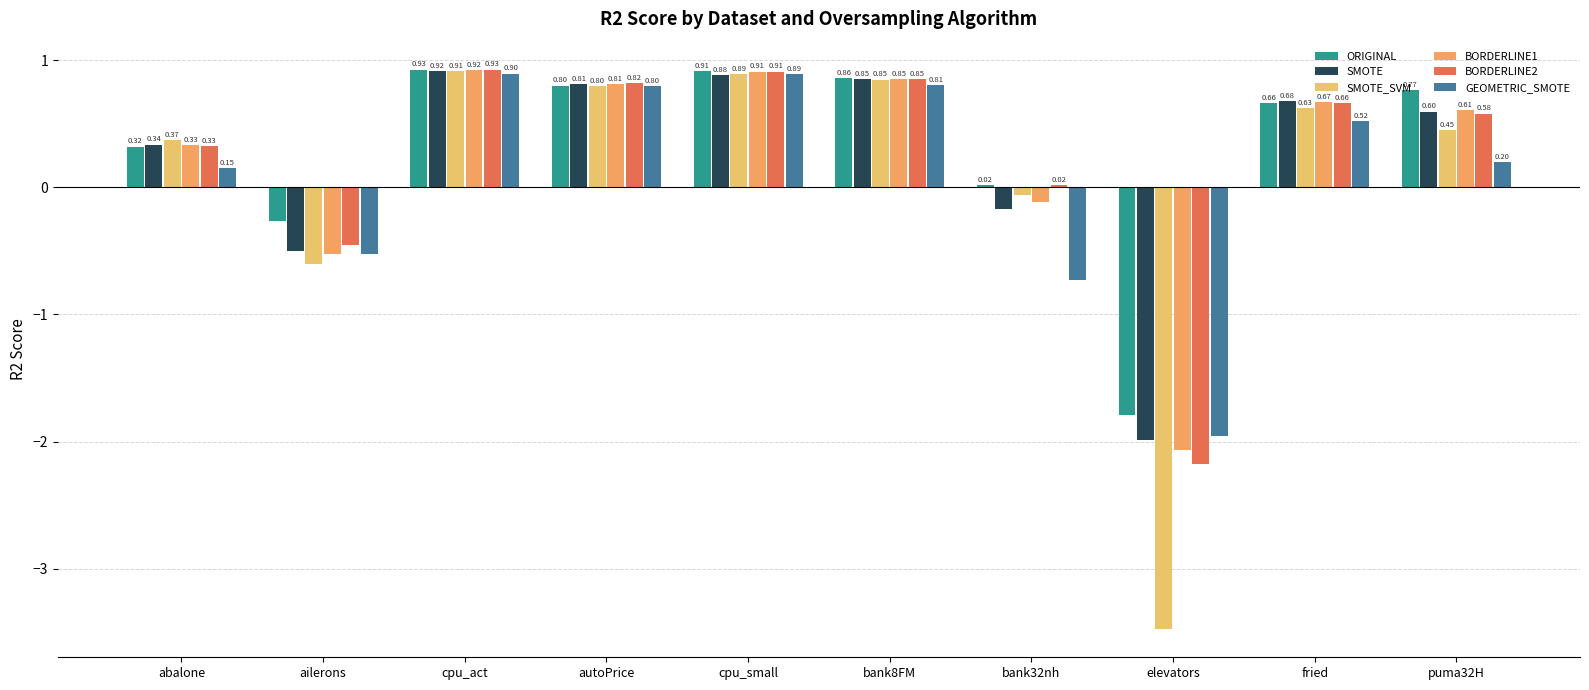

How many values in the BORDERLINE1 series are below 0?

3